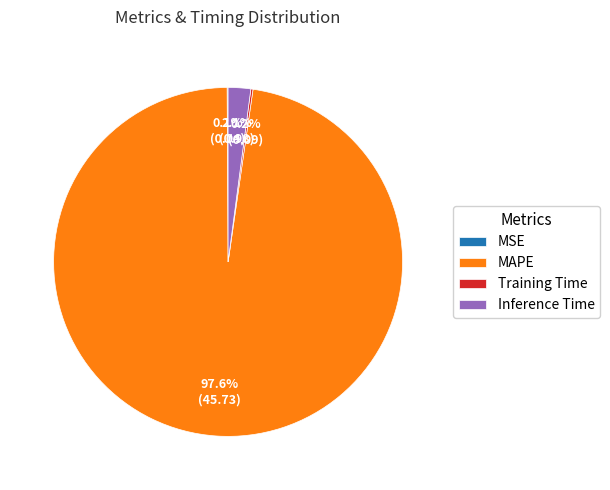

To the nearest percent, what percentage of the pie is MAPE?

98%